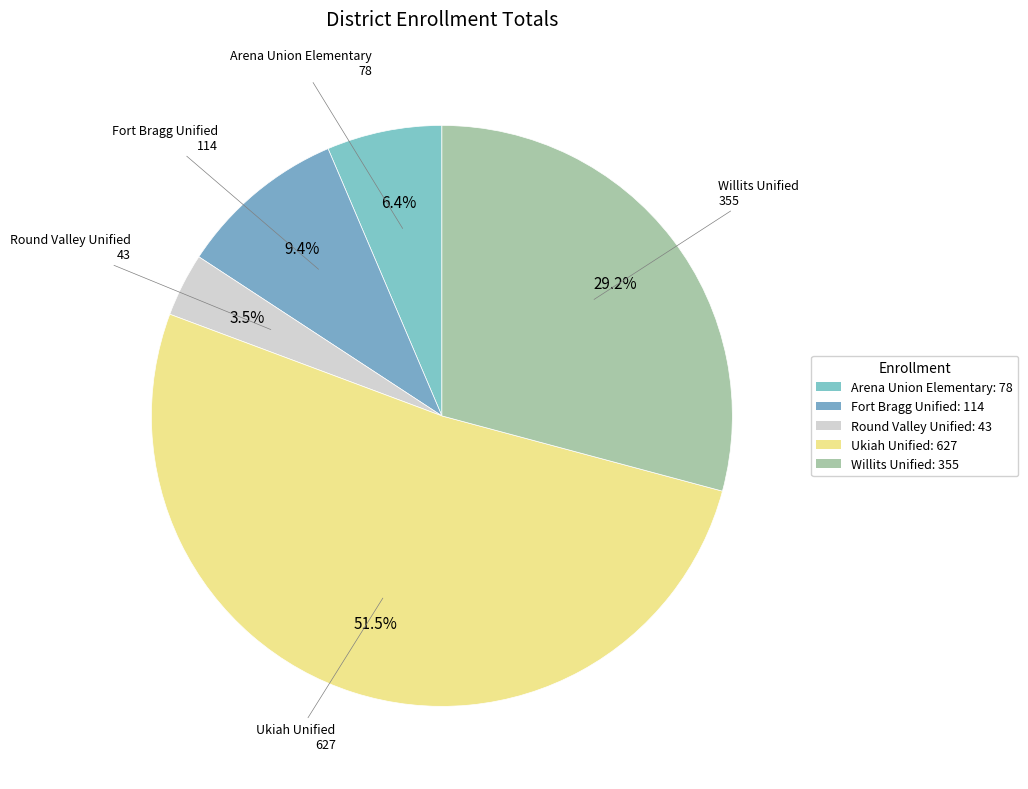

True or false: Ukiah Unified accounts for 61% of the total.

False